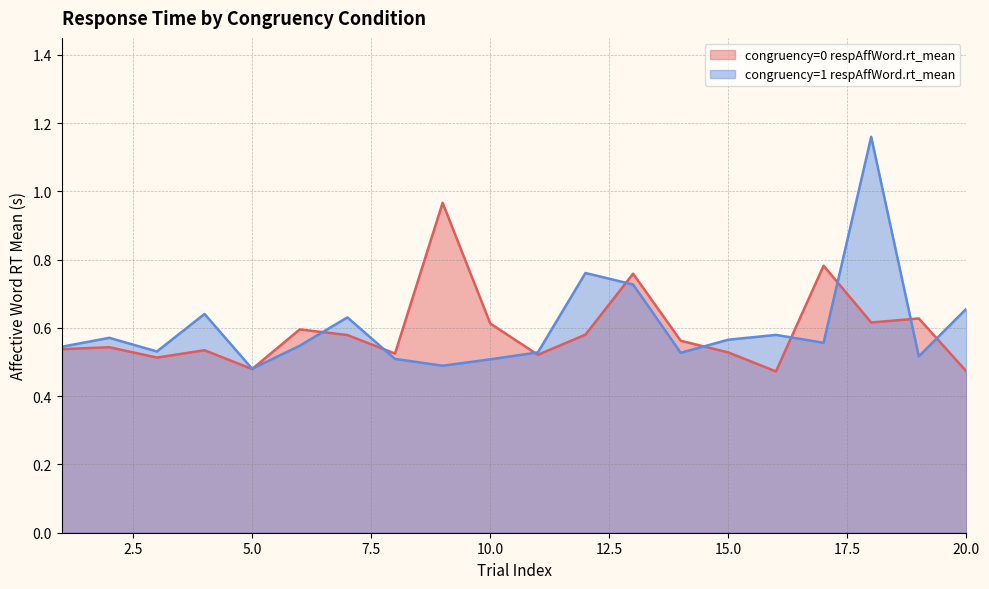

Where is congruency=0 respAffWord.rt_mean nearest to the value 0?

16